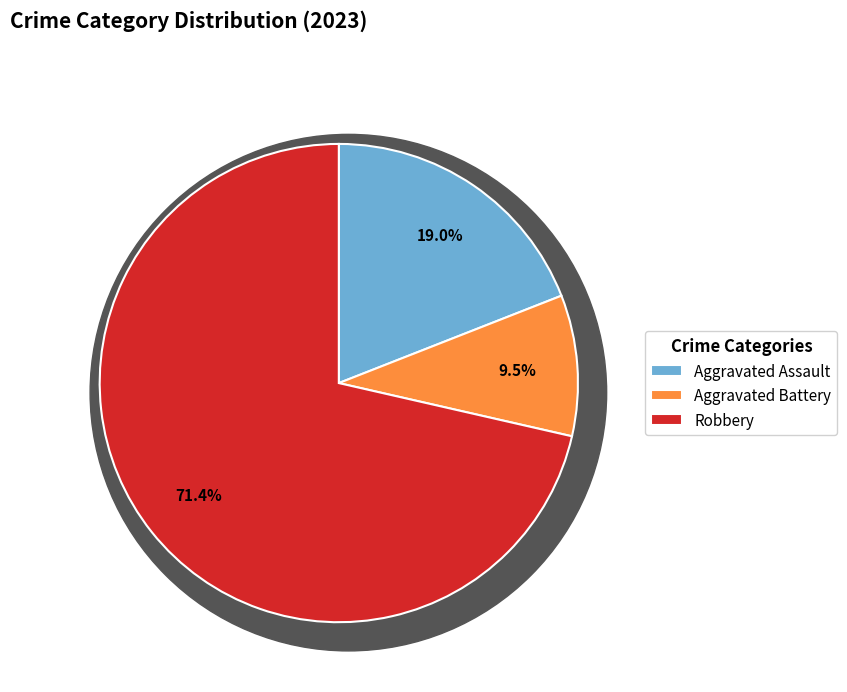

Which category has the biggest portion of the pie?

Robbery